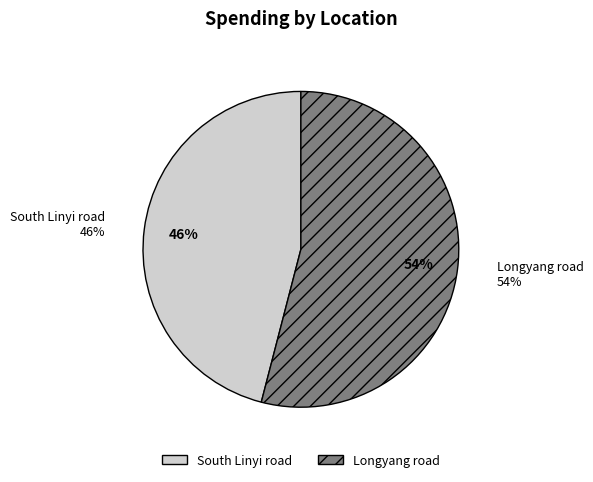

How many slices are in this pie chart?

2